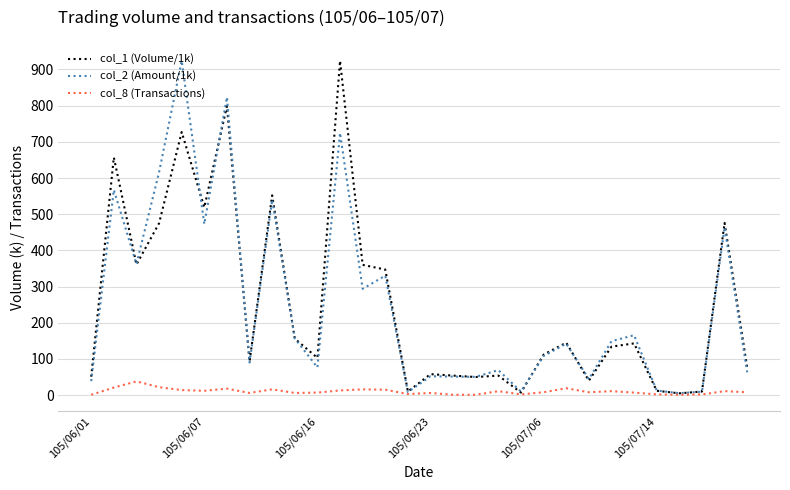

What is the maximum value shown in the chart?

924.0